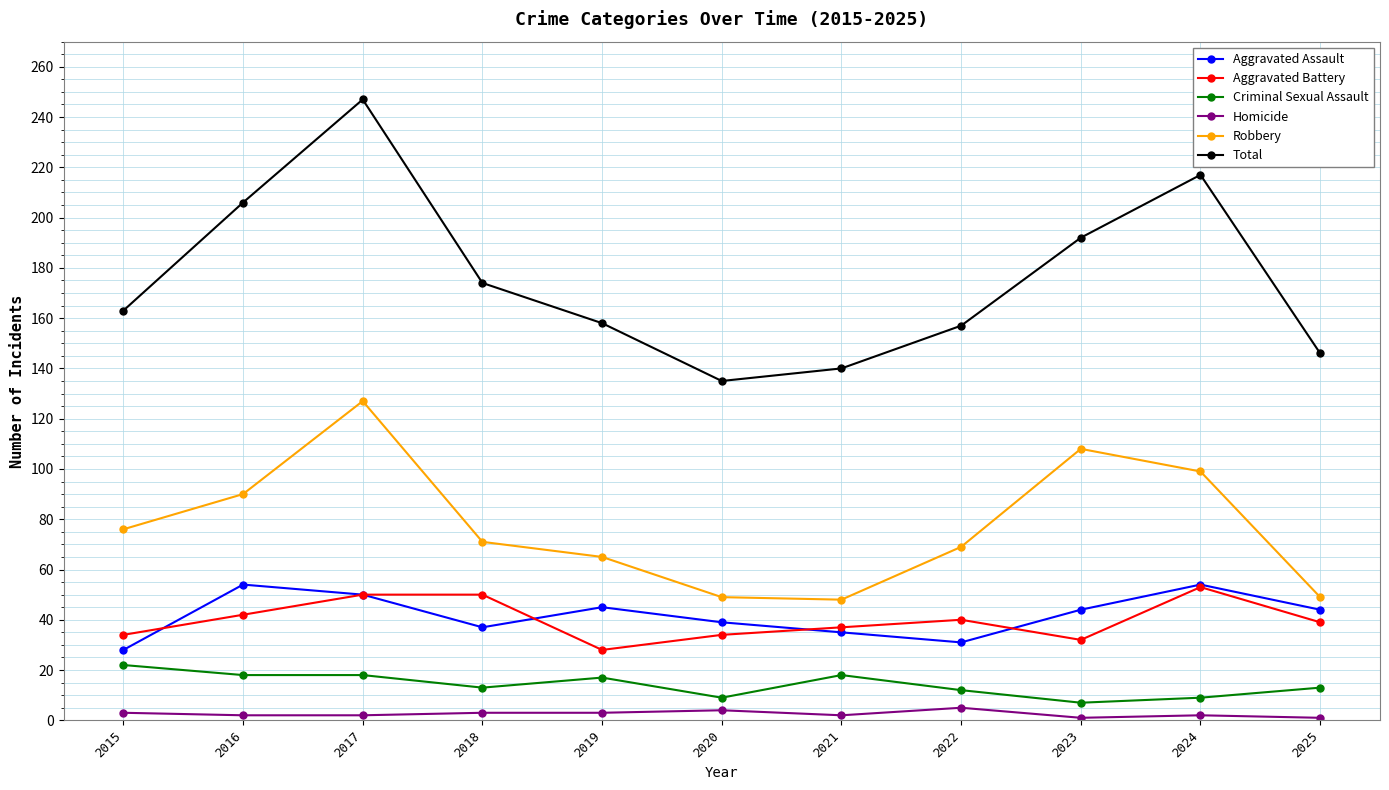

What is the spread (max minus min) of values at 2021?

138